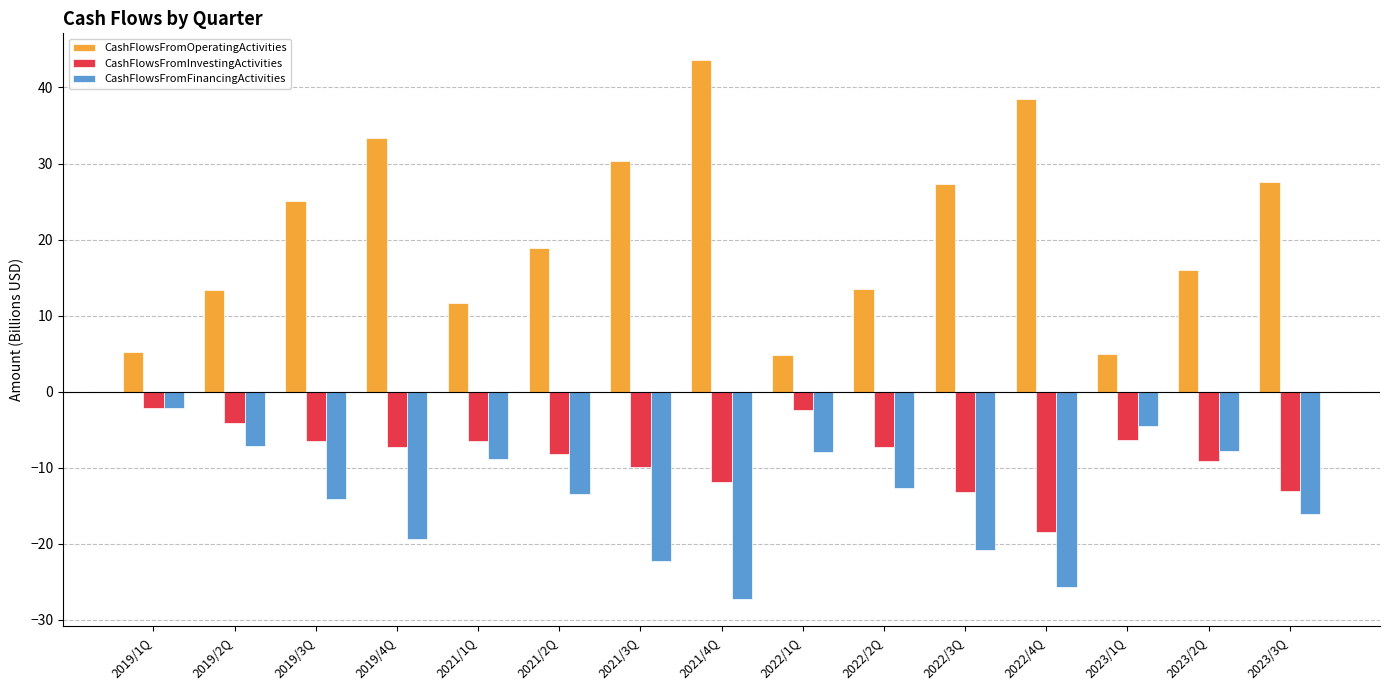

Rank the series by their average value, from highest to lowest.

CashFlowsFromOperatingActivities, CashFlowsFromInvestingActivities, CashFlowsFromFinancingActivities